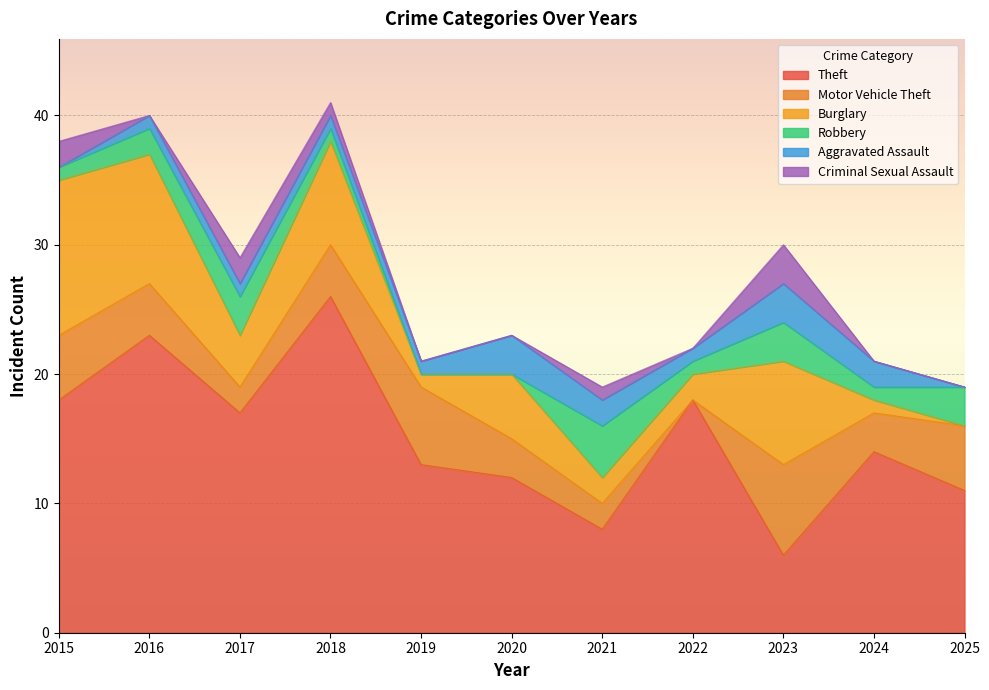

Where is Theft nearest to the value 16?

2017